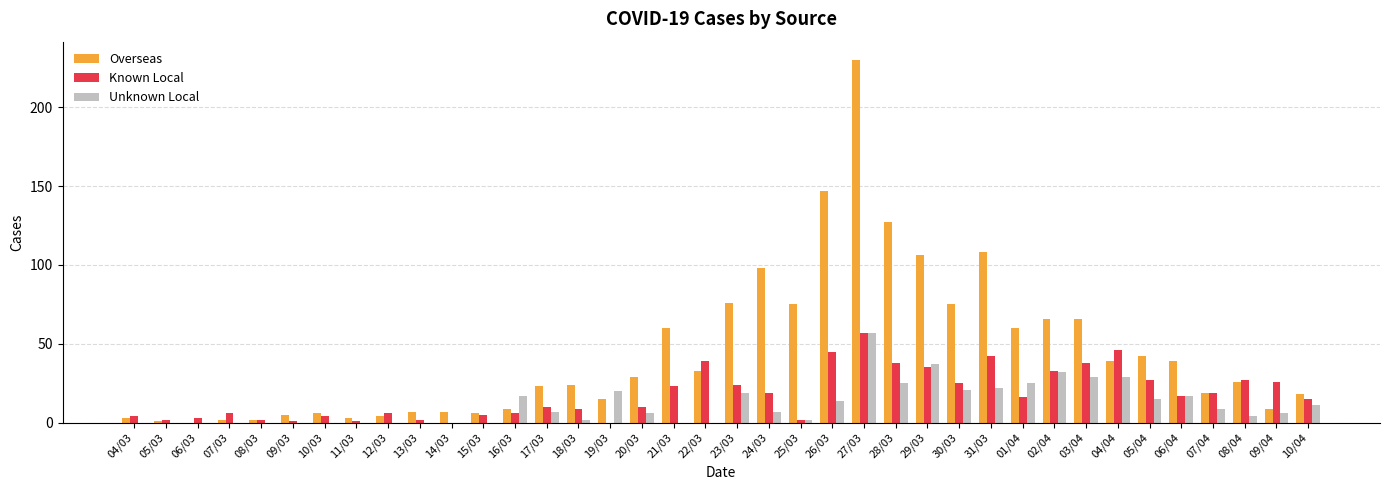

Between 14/03 and 16/03, which series saw the biggest shift?

Unknown Local